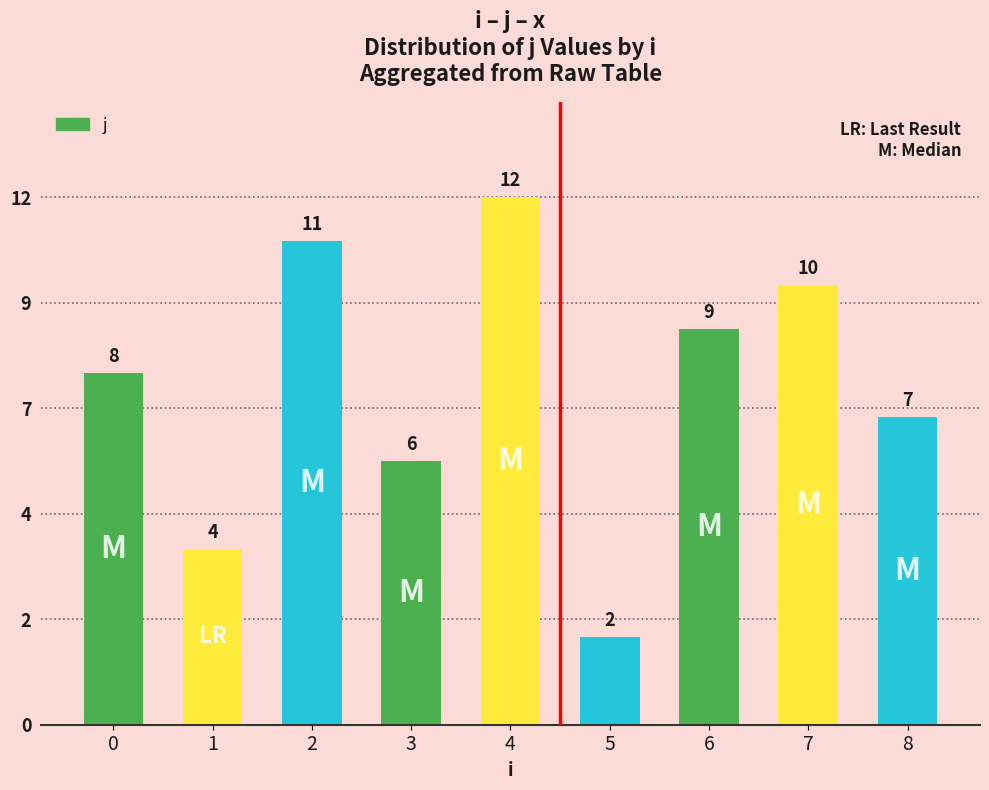

How many series are shown in this chart?

1